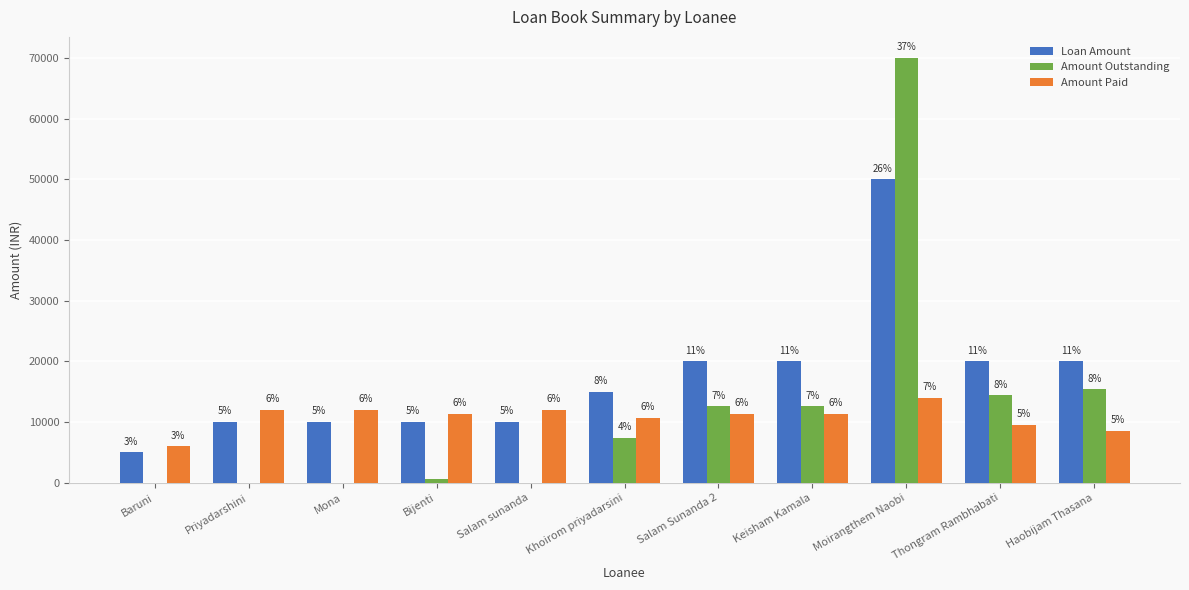

At which category is the sum across all series the highest?

Moirangthem Naobi